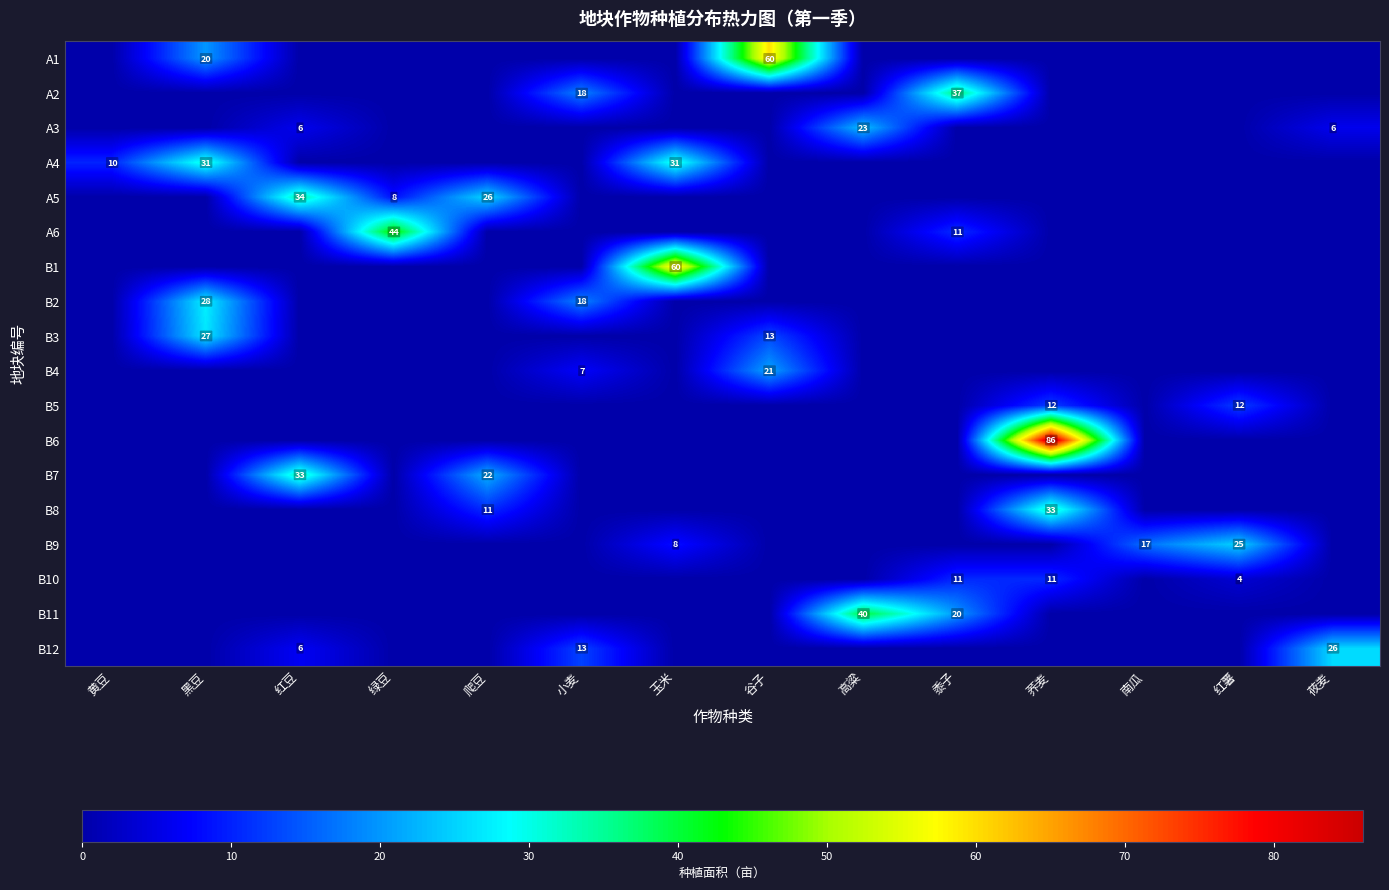

The B10 series shows 5.0 at 玉米. True or false?

False